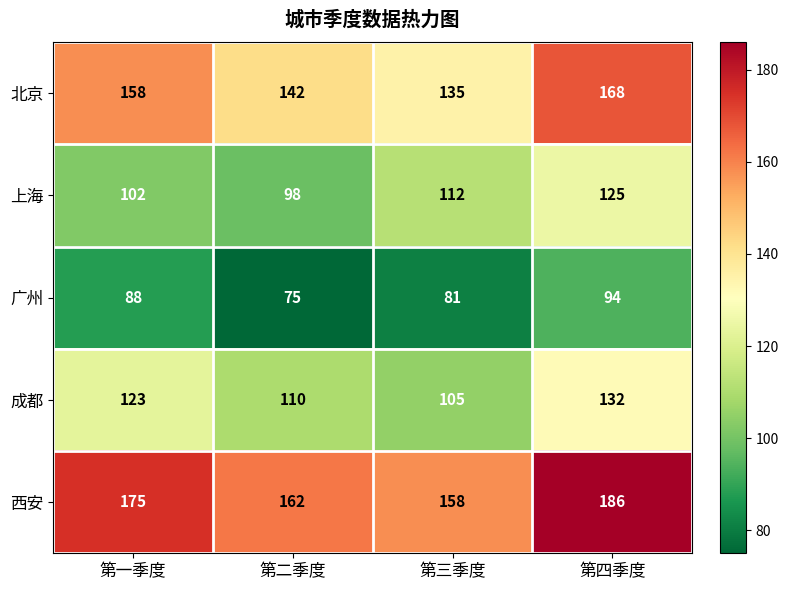

How many categories are shown in the chart?

4